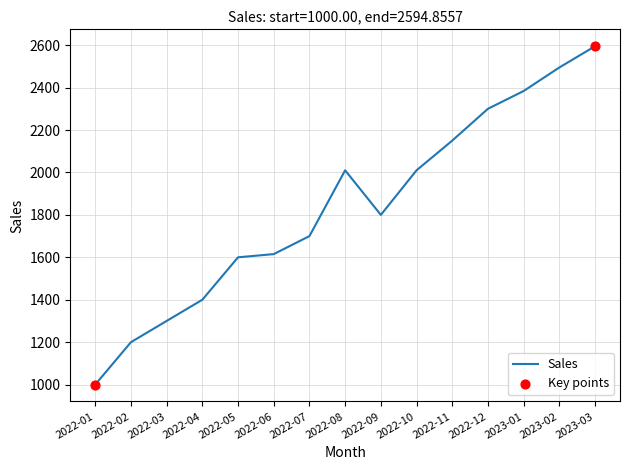

Approximately how many times larger is the value at 2022-07 compared to 2023-01?

0.7